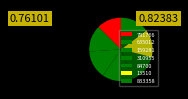

The 13510 slice represents 14% of the pie. True or false?

True